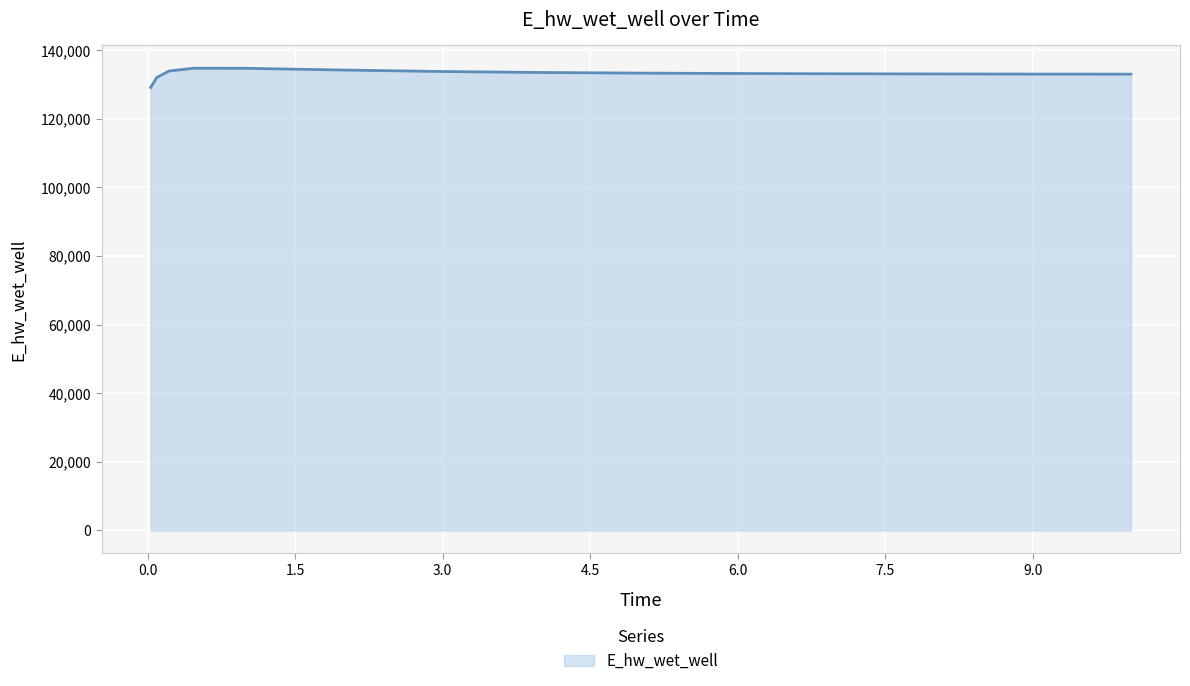

What is the difference between the maximum and minimum values?

5596.5